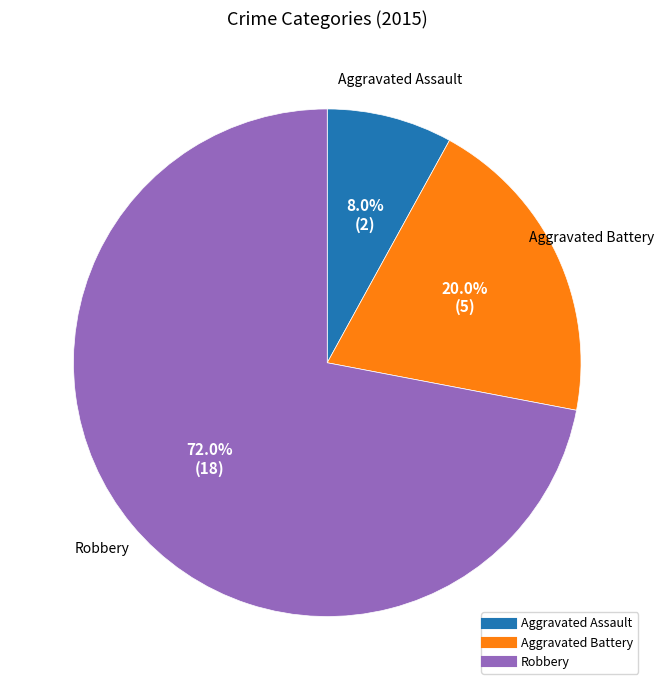

Does any single category account for the majority?

Yes